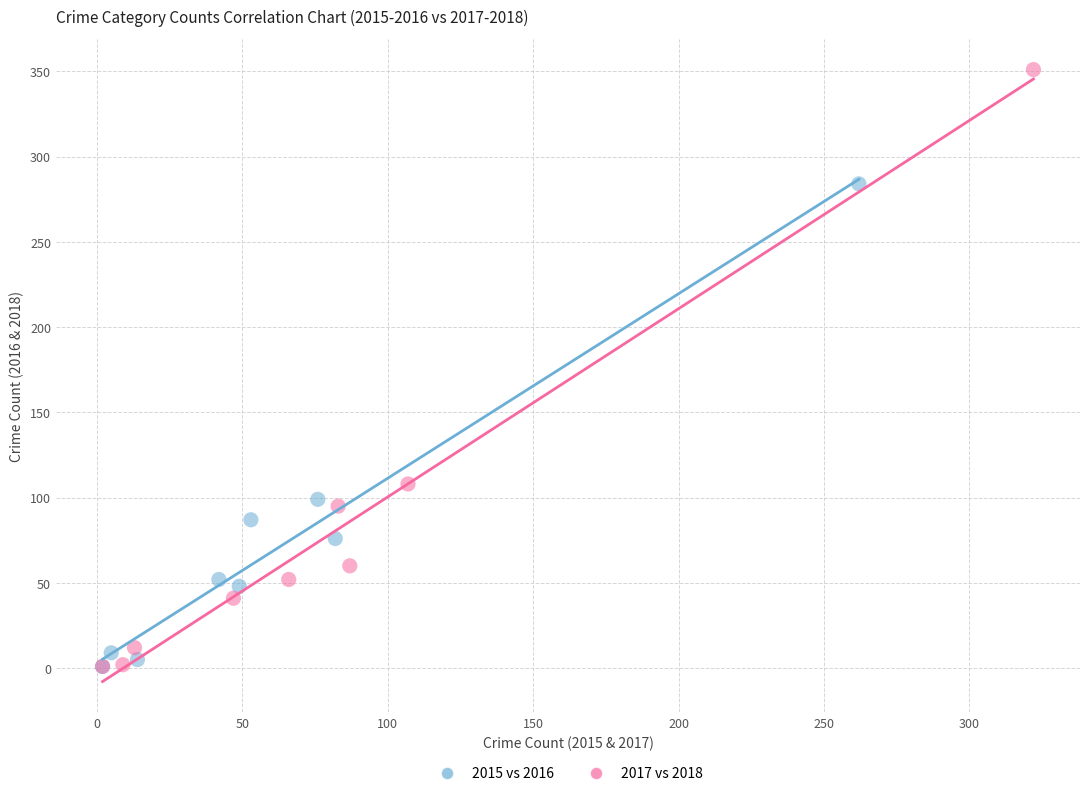

Which series reaches the maximum Y coordinate?

2017 vs 2018